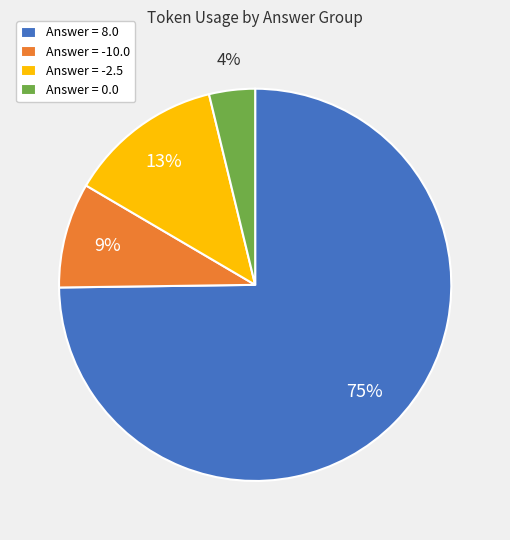

How many slices are in this pie chart?

4